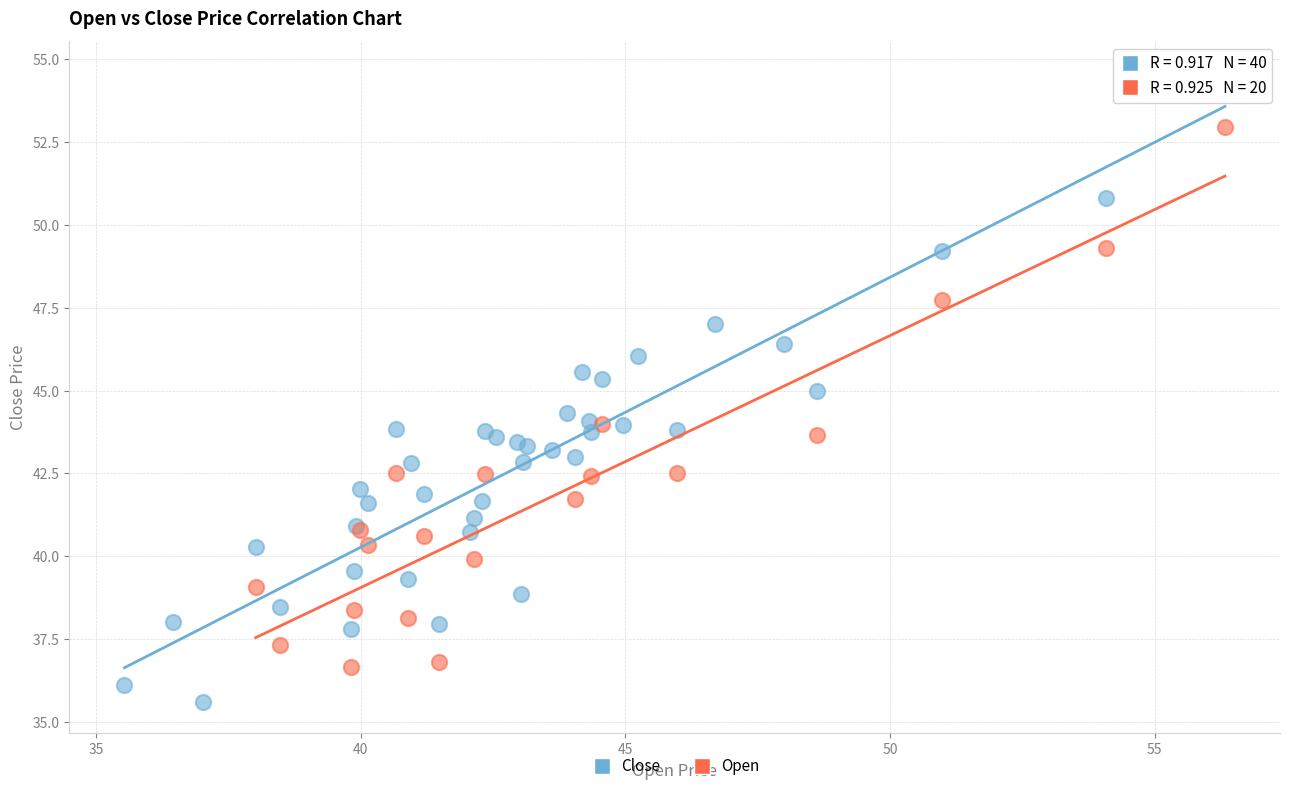

Which series has the widest spread of Y values?

Close